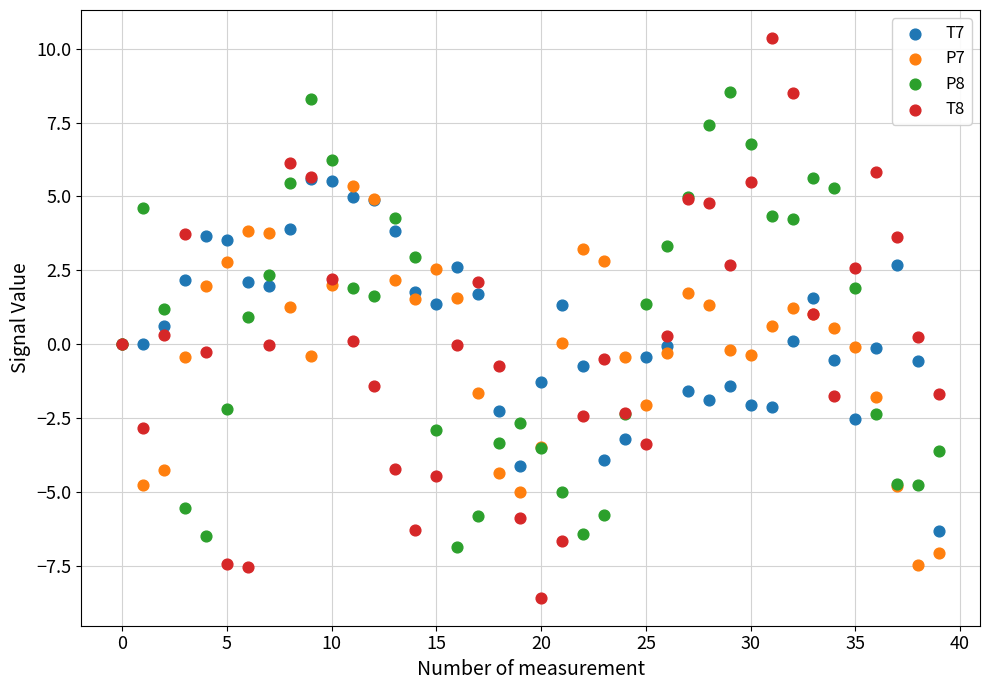

What are all the series names shown in the legend?

T7, P7, P8, T8